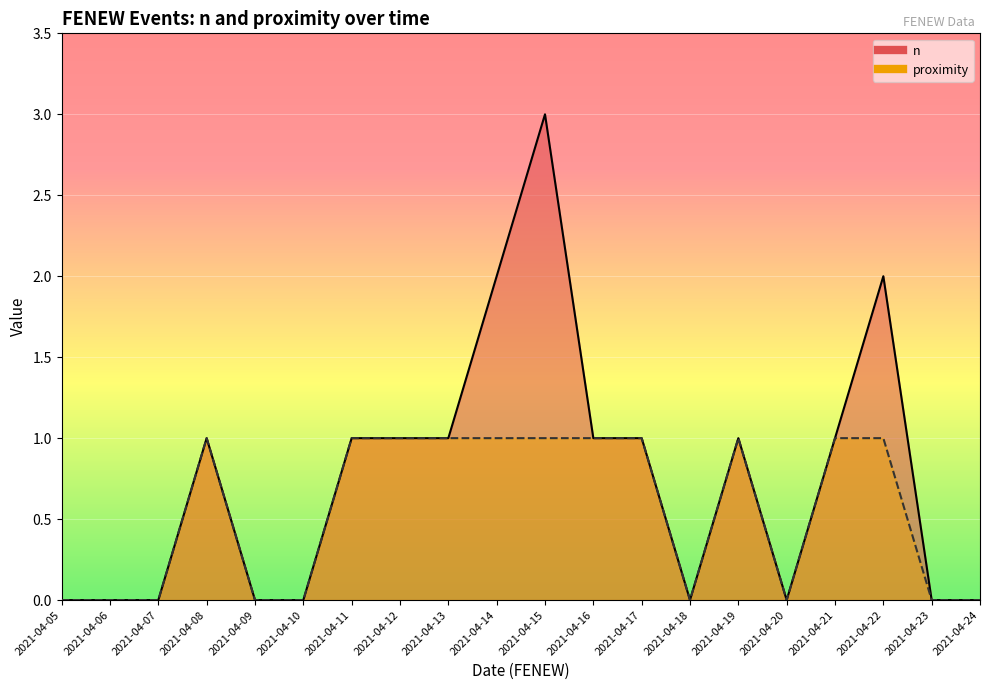

Reading left to right, list all the values displayed in this chart.

n: 2021-04-05=0	2021-04-06=0	2021-04-07=0	2021-04-08=1	2021-04-09=0	2021-04-10=0	2021-04-11=1	2021-04-12=1	2021-04-13=1	2021-04-14=2	2021-04-15=3	2021-04-16=1	2021-04-17=1	2021-04-18=0	2021-04-19=1	2021-04-20=0	2021-04-21=1	2021-04-22=2	2021-04-23=0	2021-04-24=0
proximity: 2021-04-05=0	2021-04-06=0	2021-04-07=0	2021-04-08=1	2021-04-09=0	2021-04-10=0	2021-04-11=1	2021-04-12=1	2021-04-13=1	2021-04-14=1	2021-04-15=1	2021-04-16=1	2021-04-17=1	2021-04-18=0	2021-04-19=1	2021-04-20=0	2021-04-21=1	2021-04-22=1	2021-04-23=0	2021-04-24=0